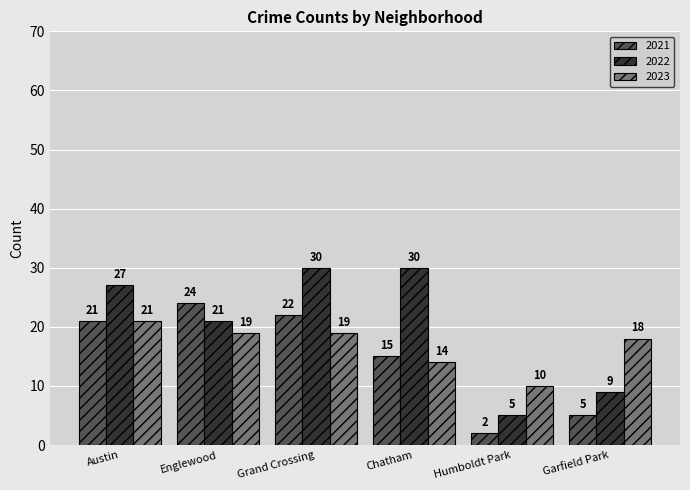

What is the highest value of the 2021 series?

24